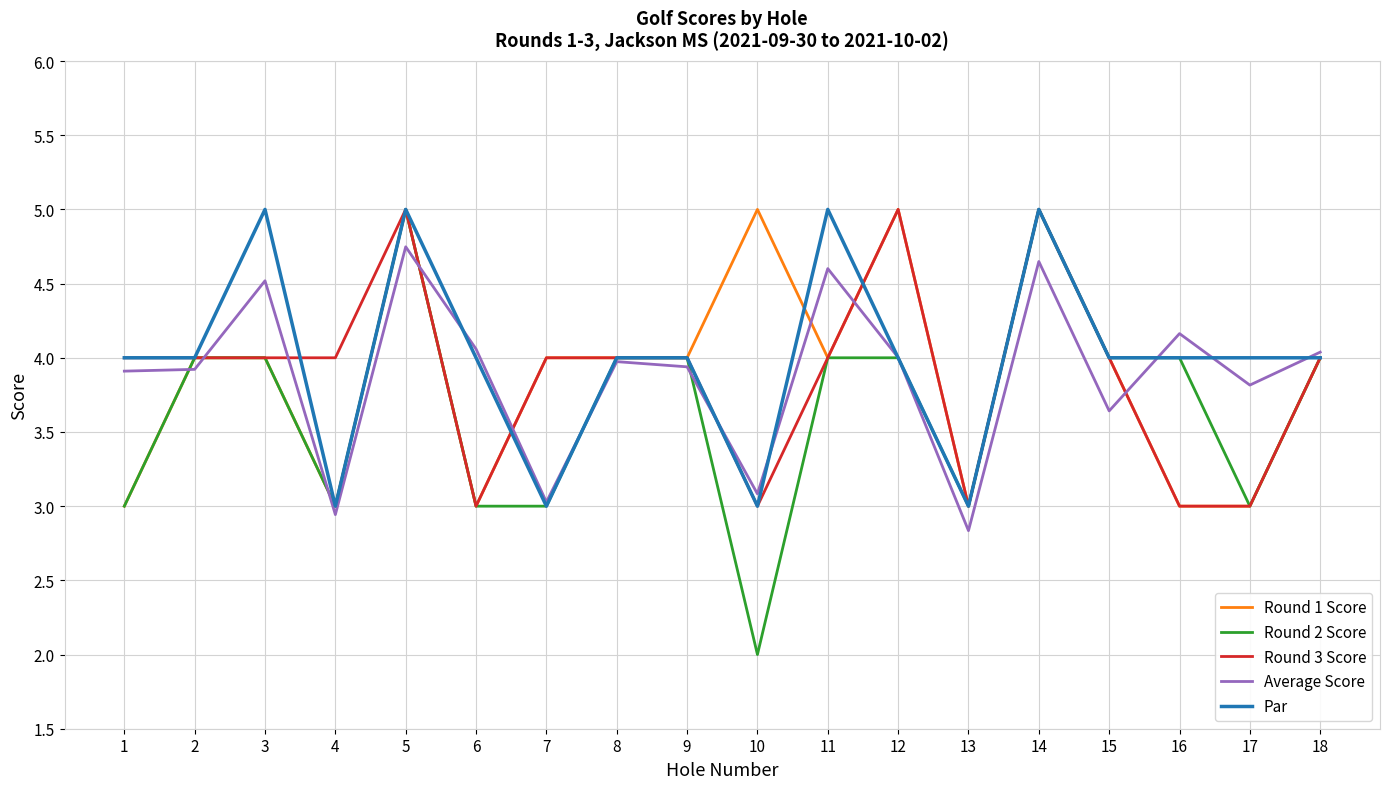

How many series are shown in this chart?

5